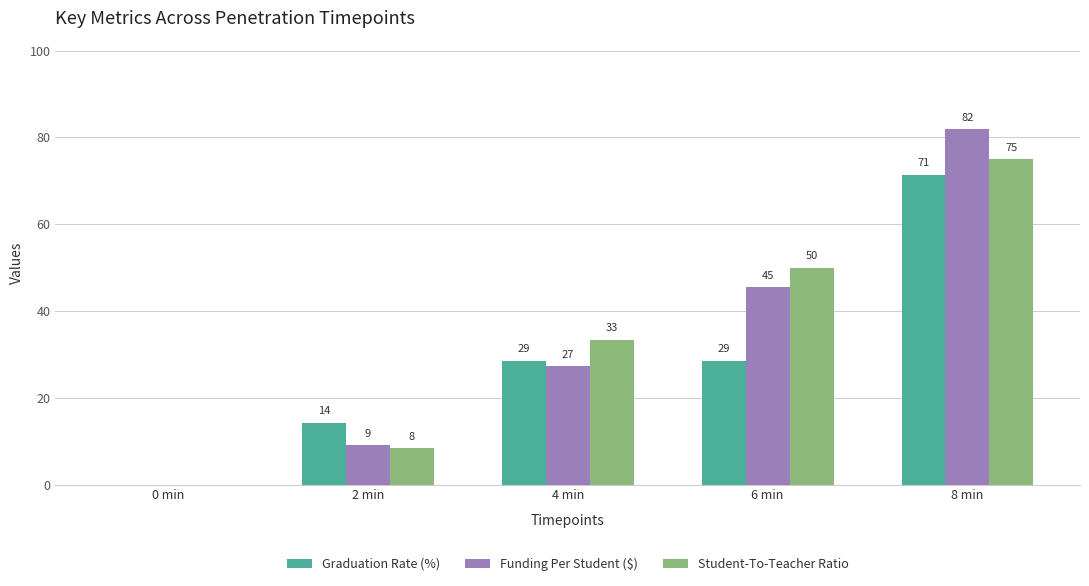

The Graduation Rate (%) series shows 9.4 at 2 min. True or false?

False